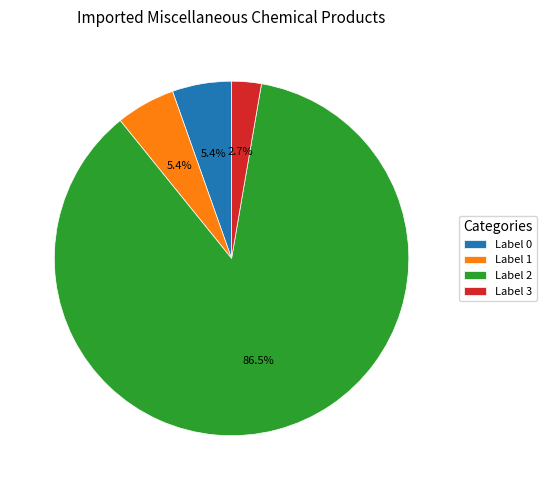

Which category has the smallest portion of the pie?

Label 3